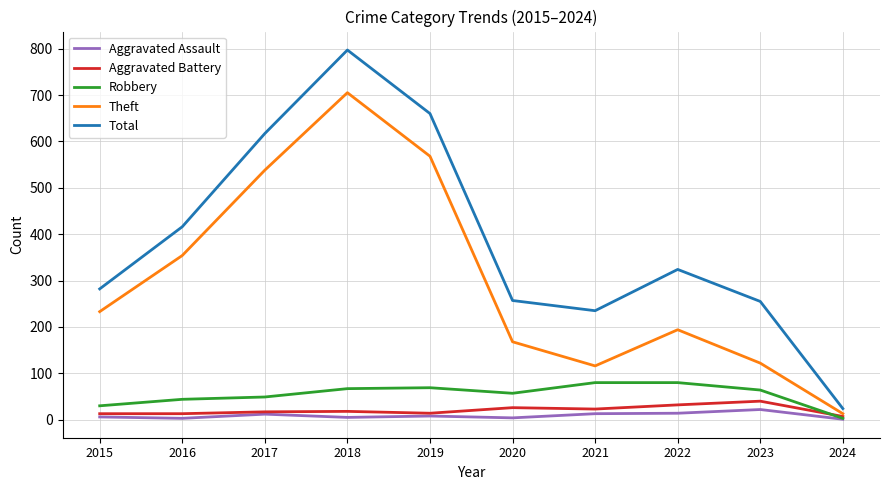

How many series are shown in this chart?

5